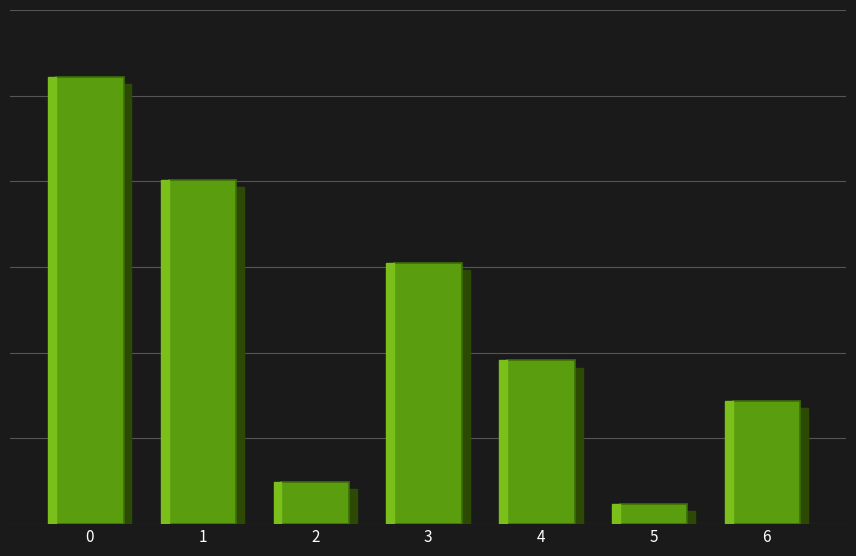

The value at 1 is 317. True or false?

False